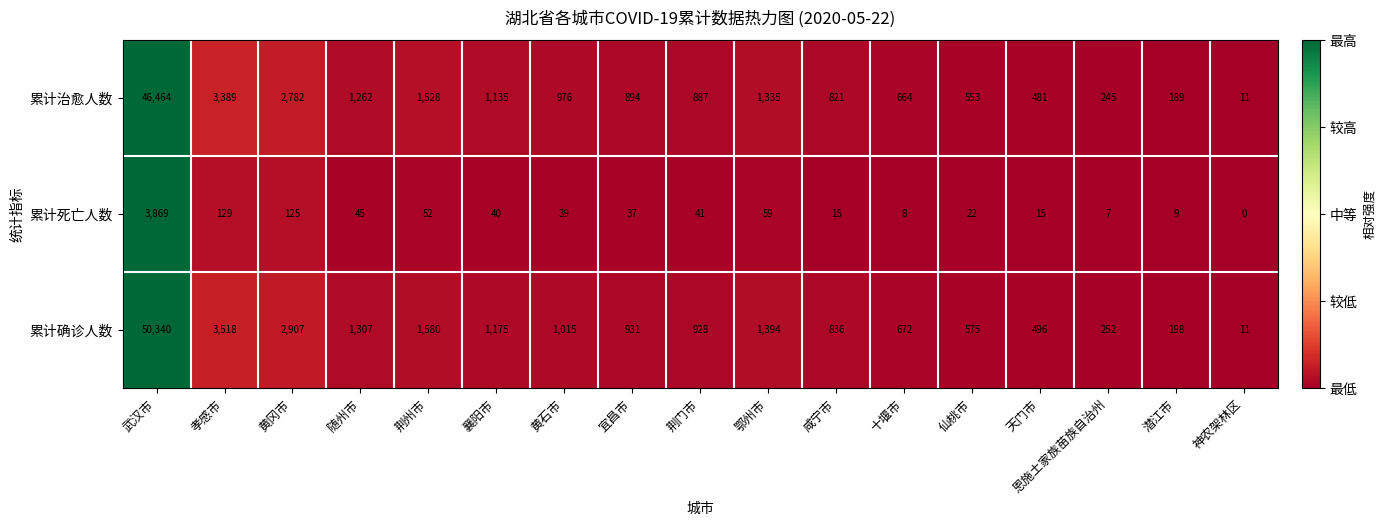

What is the sum of the 累计治愈人数 values at 荆门市 and 恩施土家族苗族自治州?

1132